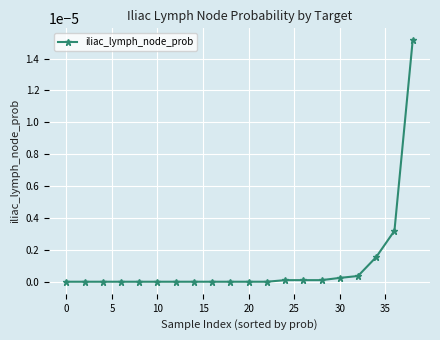

How many series are shown in this chart?

1